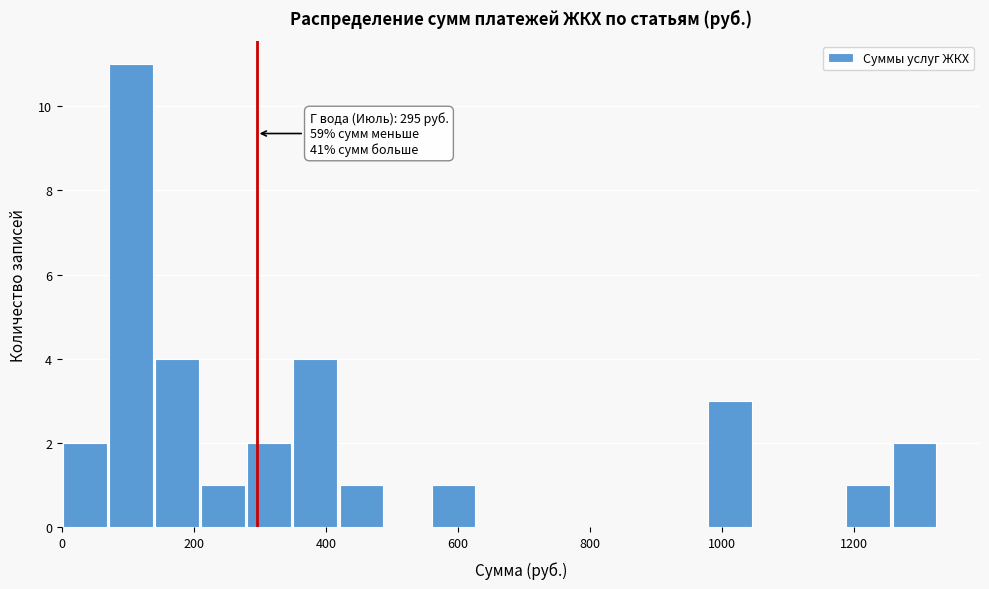

Read against the x-axis, roughly where is the centre of the tallest bar?

100